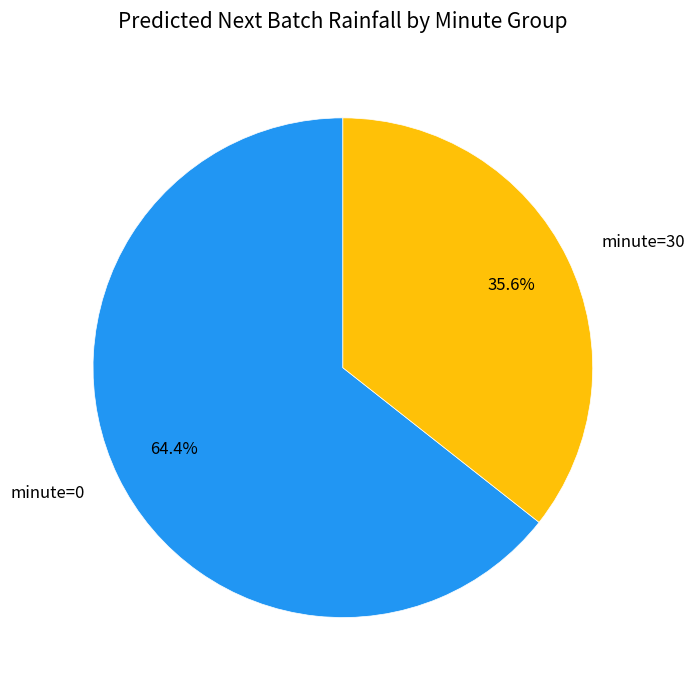

Rank the categories by value from highest to lowest.

minute=0, minute=30